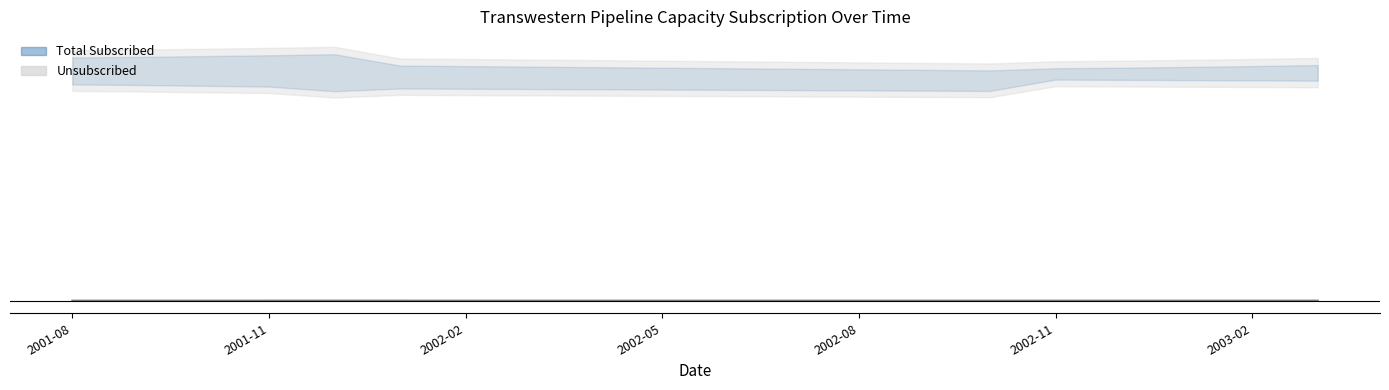

What is the approximate value of Unsubscribed at 2002-03?

6.5